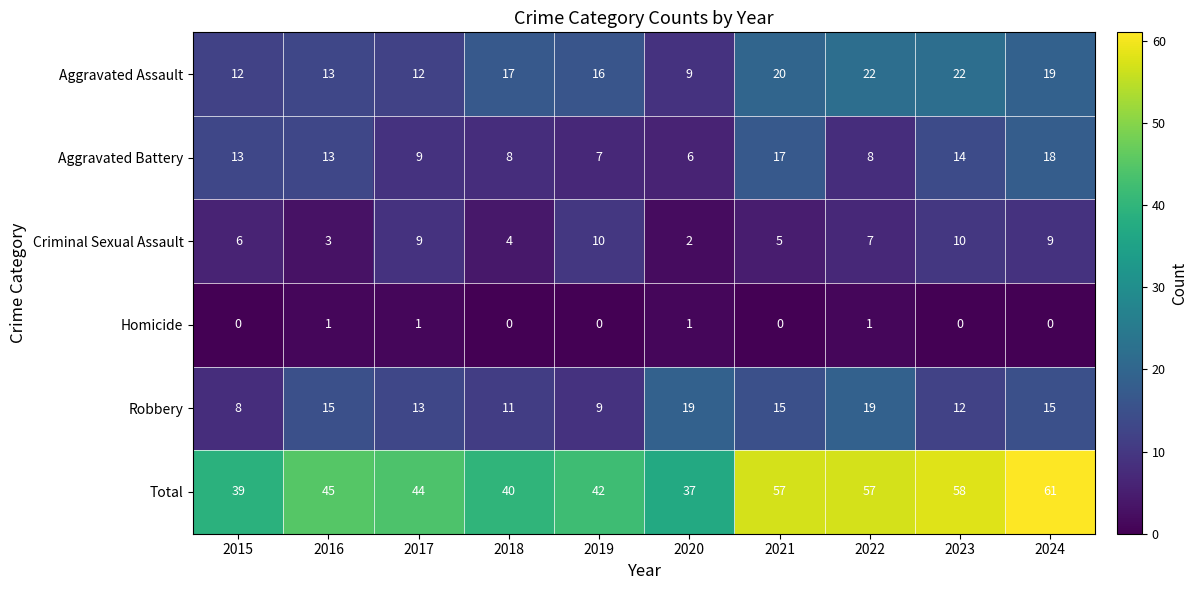

Which series has the largest range (max minus min)?

Total